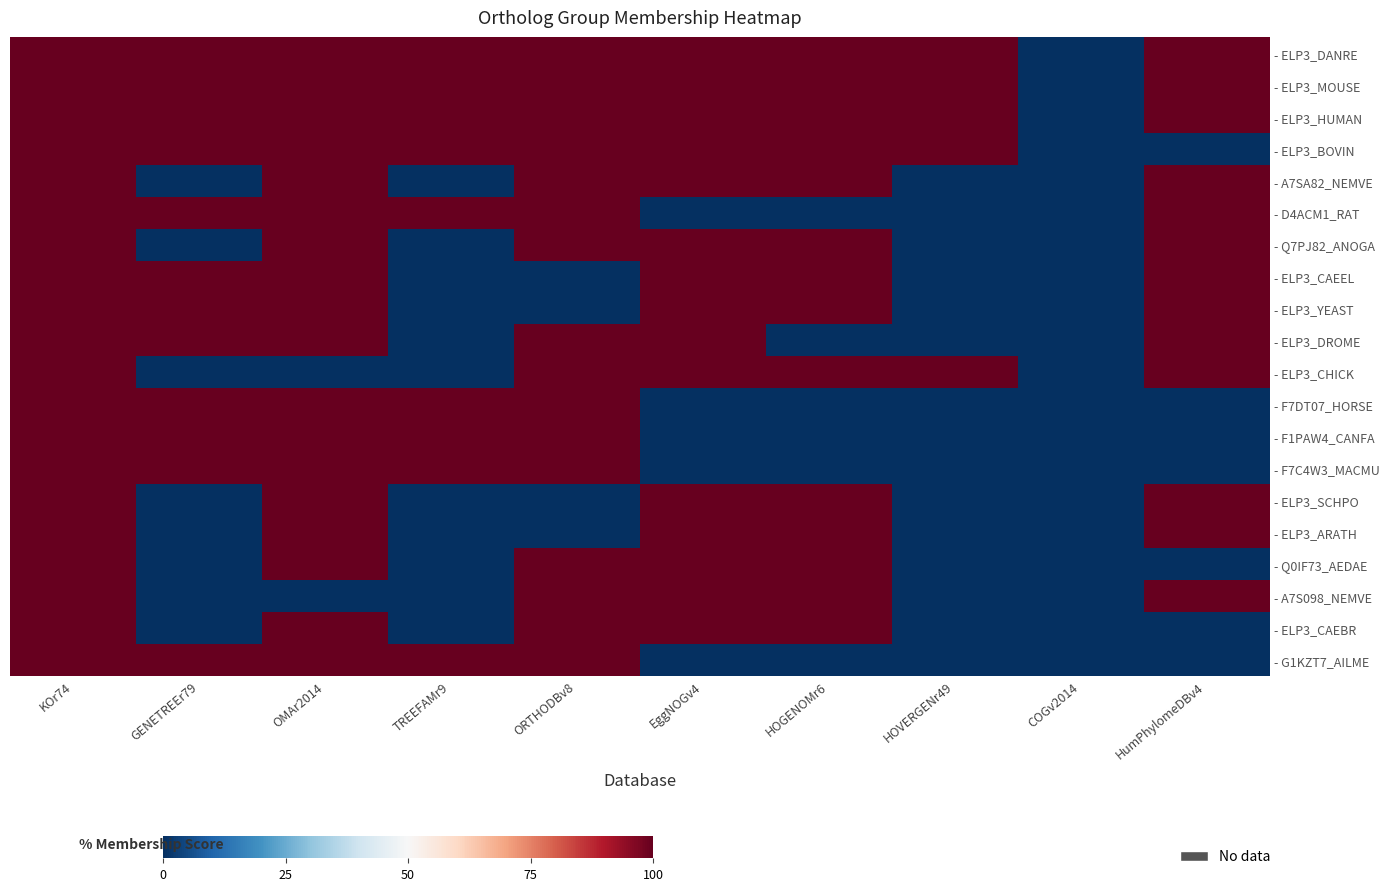

Rank the series by their maximum value, from highest to lowest.

- ELP3_DANRE, - ELP3_MOUSE, - ELP3_HUMAN, - ELP3_BOVIN, - A7SA82_NEMVE, - D4ACM1_RAT, - Q7PJ82_ANOGA, - ELP3_CAEEL, - ELP3_YEAST, - ELP3_DROME, - ELP3_CHICK, - F7DT07_HORSE, - F1PAW4_CANFA, - F7C4W3_MACMU, - ELP3_SCHPO, - ELP3_ARATH, - Q0IF73_AEDAE, - A7S098_NEMVE, - ELP3_CAEBR, - G1KZT7_AILME